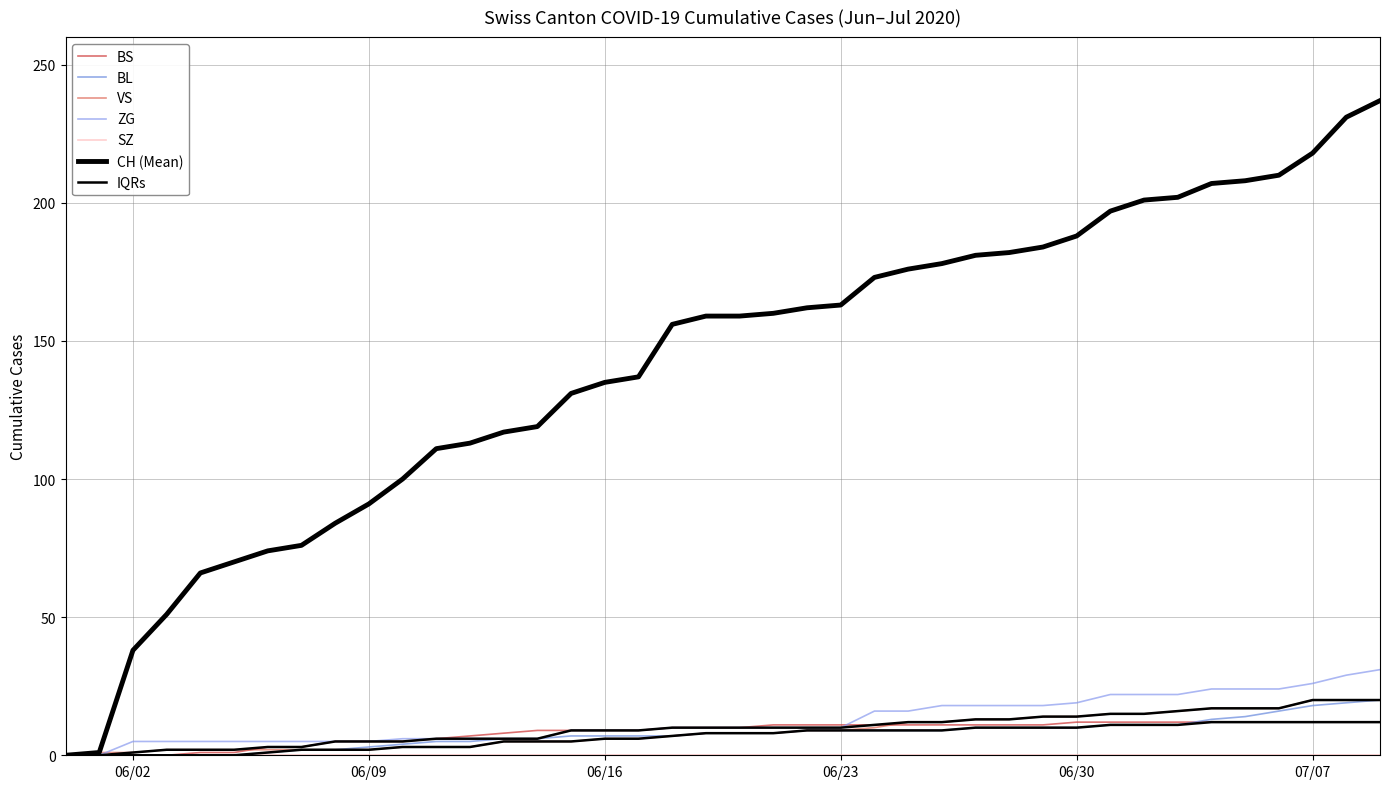

At which label does BS first exceed 10?

2020-06-21